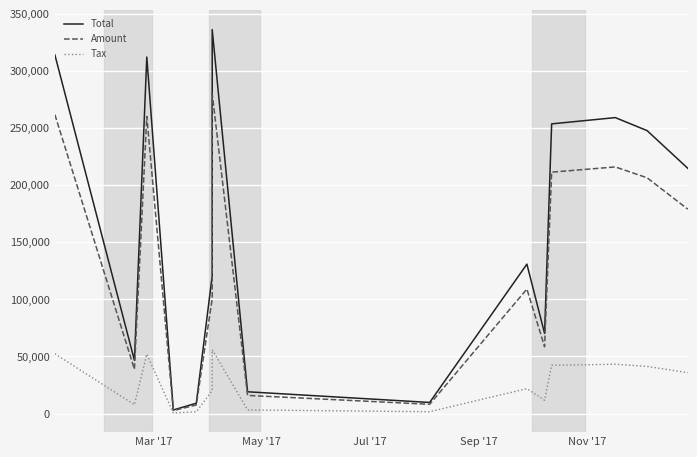

In Amount, how many points are higher than both neighbors (excluding endpoints)?

4